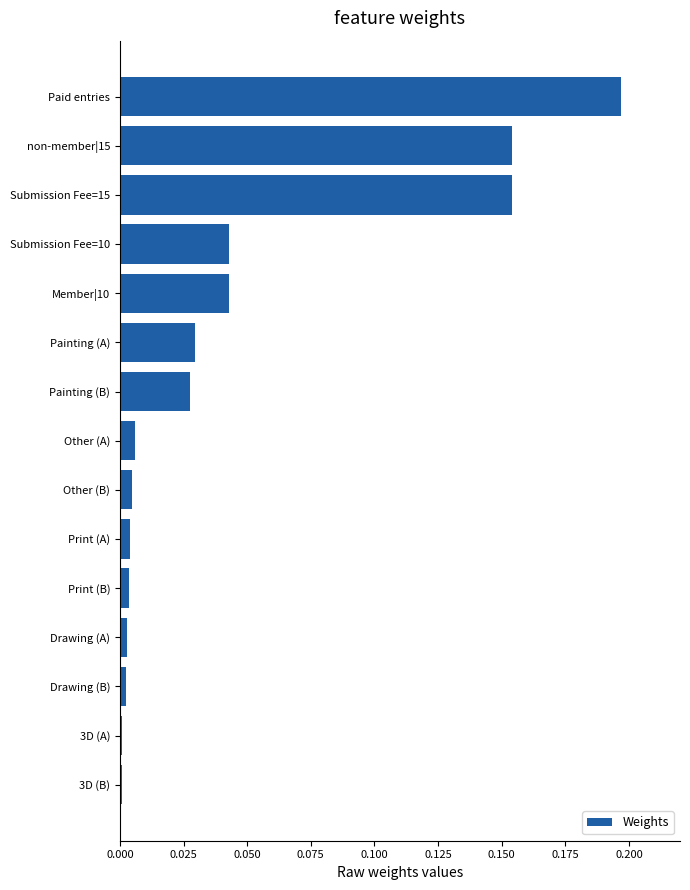

Which has a higher value, Submission Fee=15 or Submission Fee=10?

Submission Fee=15